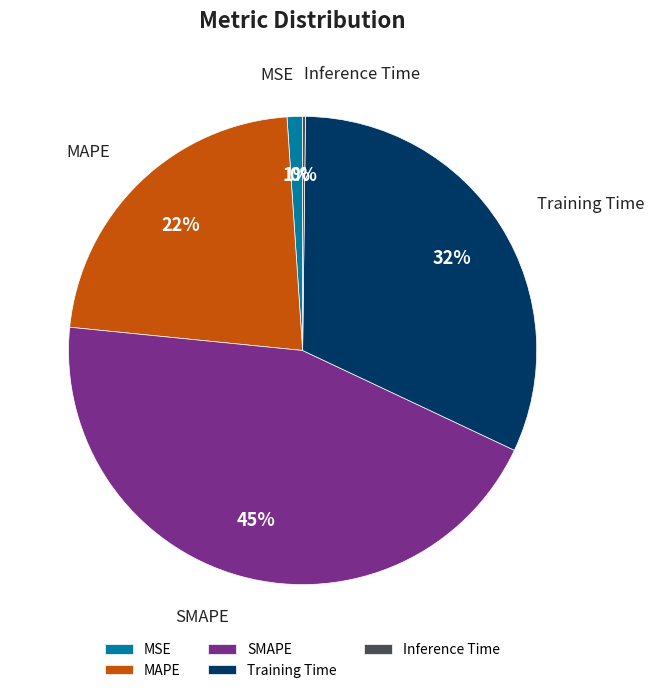

Which has a higher value, MSE or SMAPE?

SMAPE